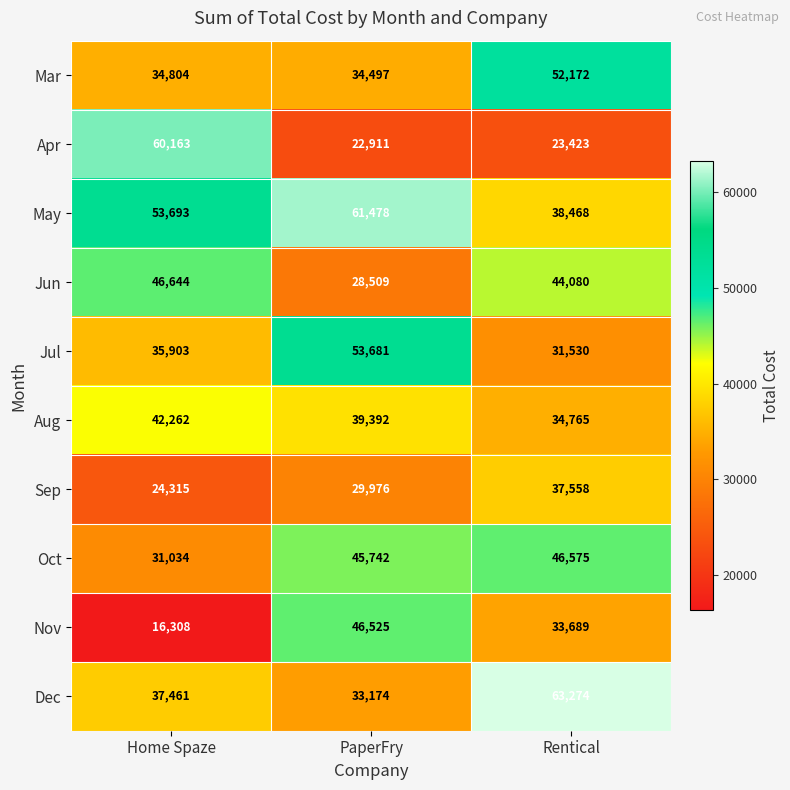

How many distinct data groups are displayed?

10